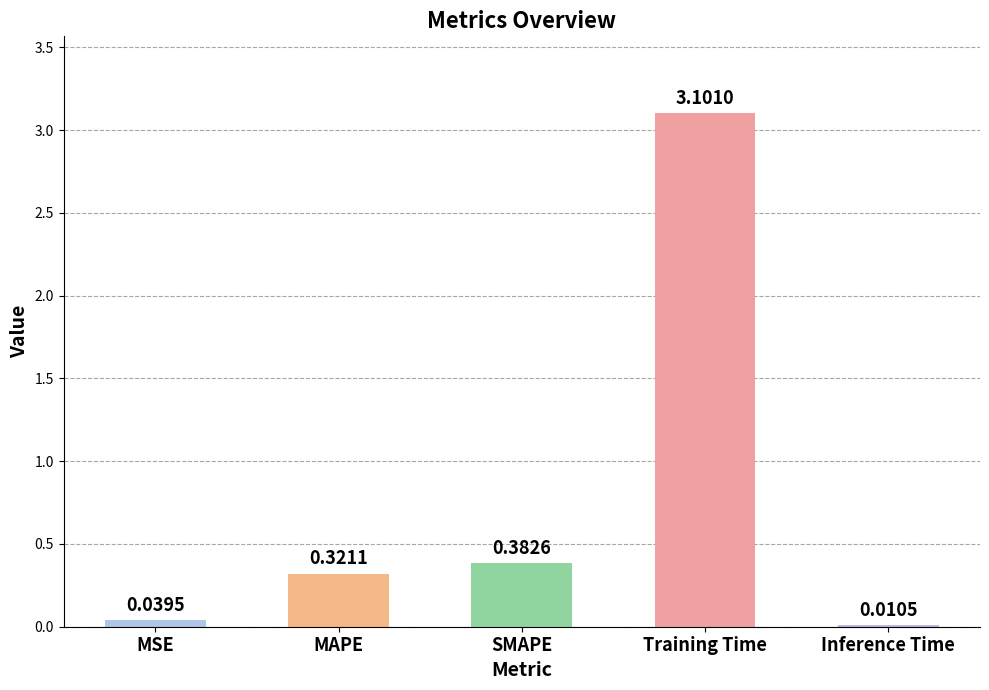

What is the sum of the values at SMAPE and Training Time?

3.5